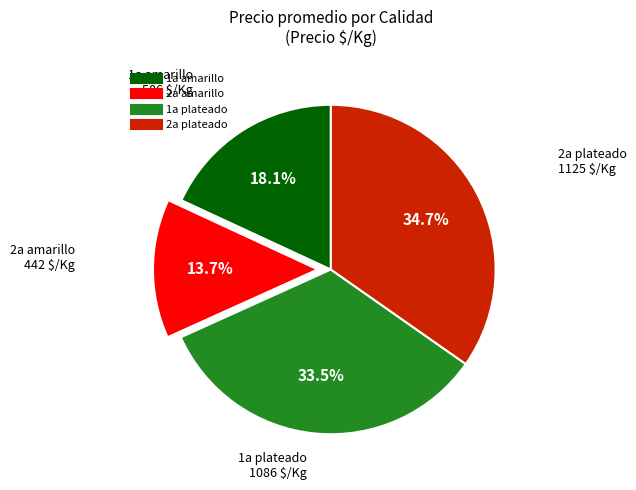

Is there a majority slice in this chart?

No